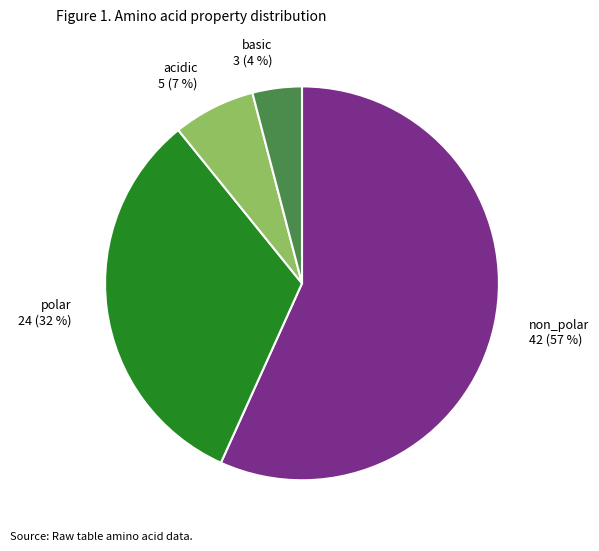

Which category has the biggest portion of the pie?

non_polar